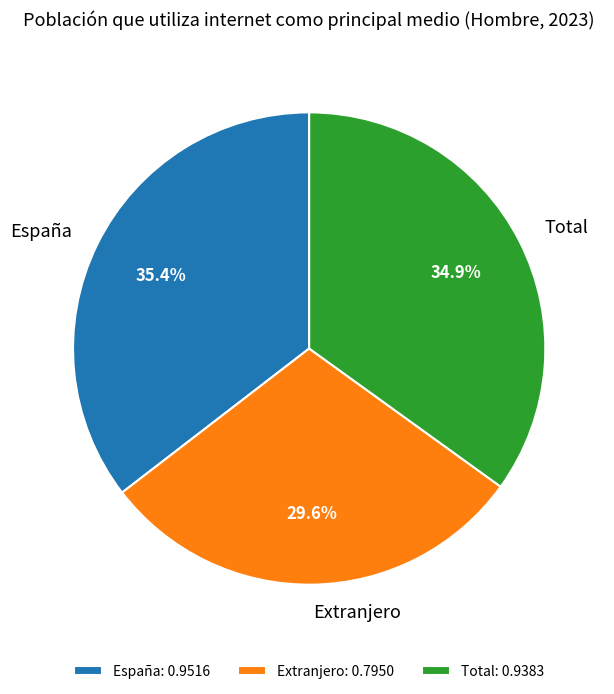

Is there a majority slice in this chart?

No